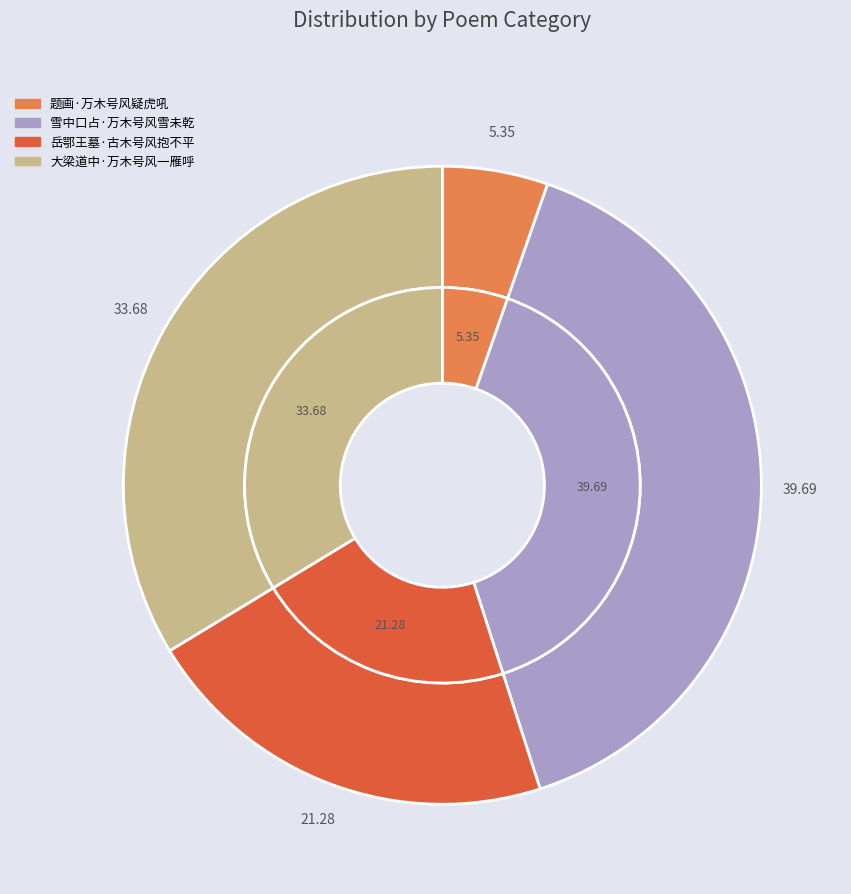

What is the ratio of the value at 大梁道中·万木号风一雁呼 to the value at 岳鄂王墓·古木号风抱不平?

1.6